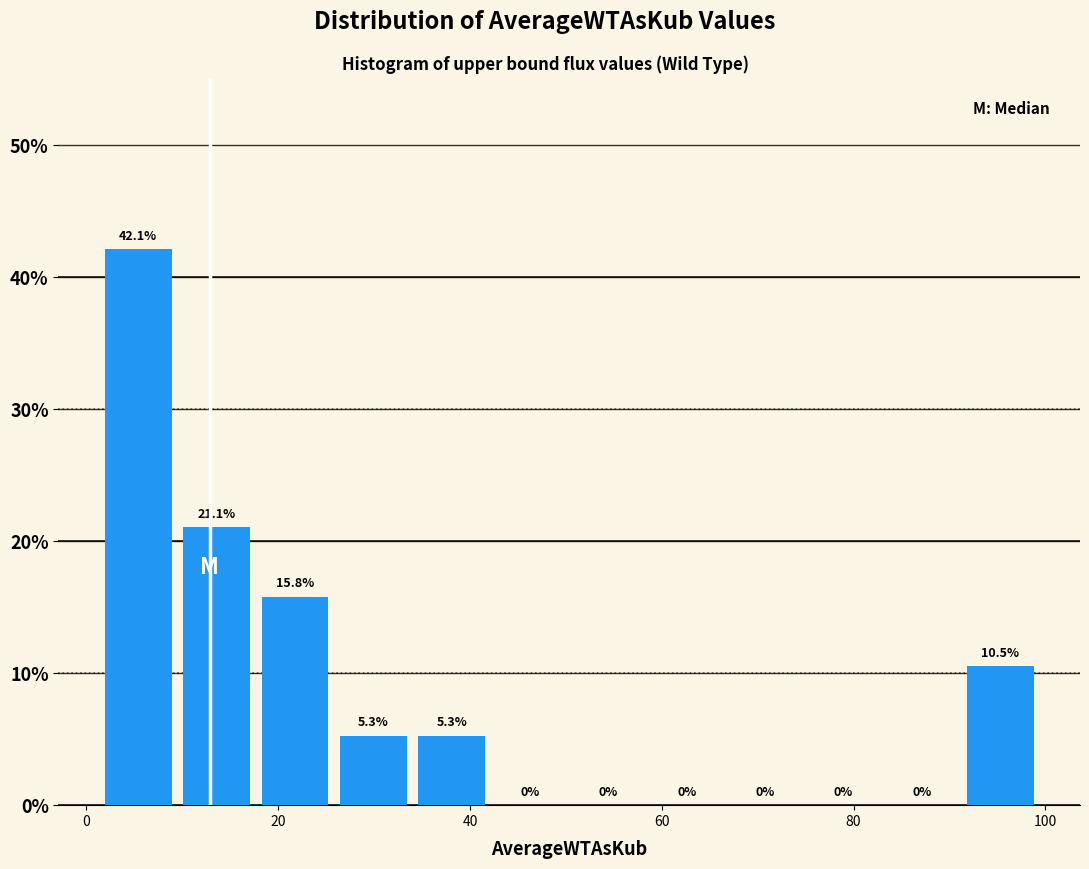

What is the height of the bar covering 18 to 26 on the x-axis? The bar edges are not printed on the chart, so give them approximately, as read against the axis.

15.8